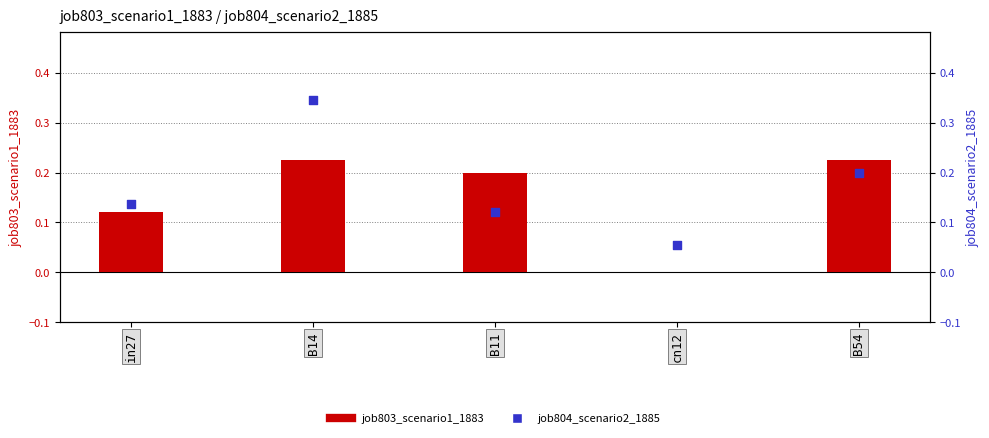

Is the value of job803_scenario1_1883 at B11 greater than the value of job804_scenario2_1885 at B11?

Yes